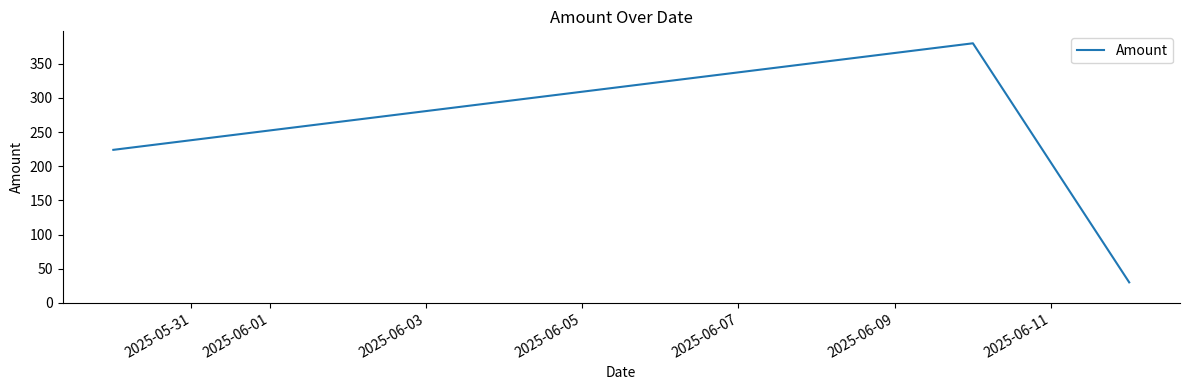

What is the difference between the maximum and minimum values?

350